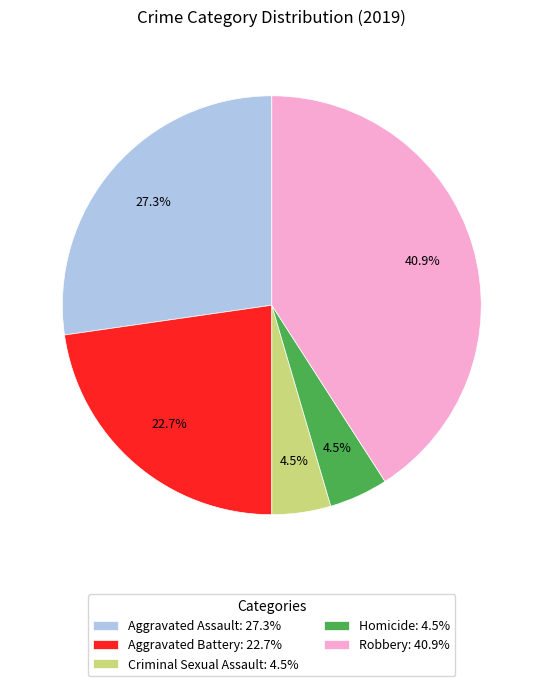

Which category has the biggest portion of the pie?

Robbery